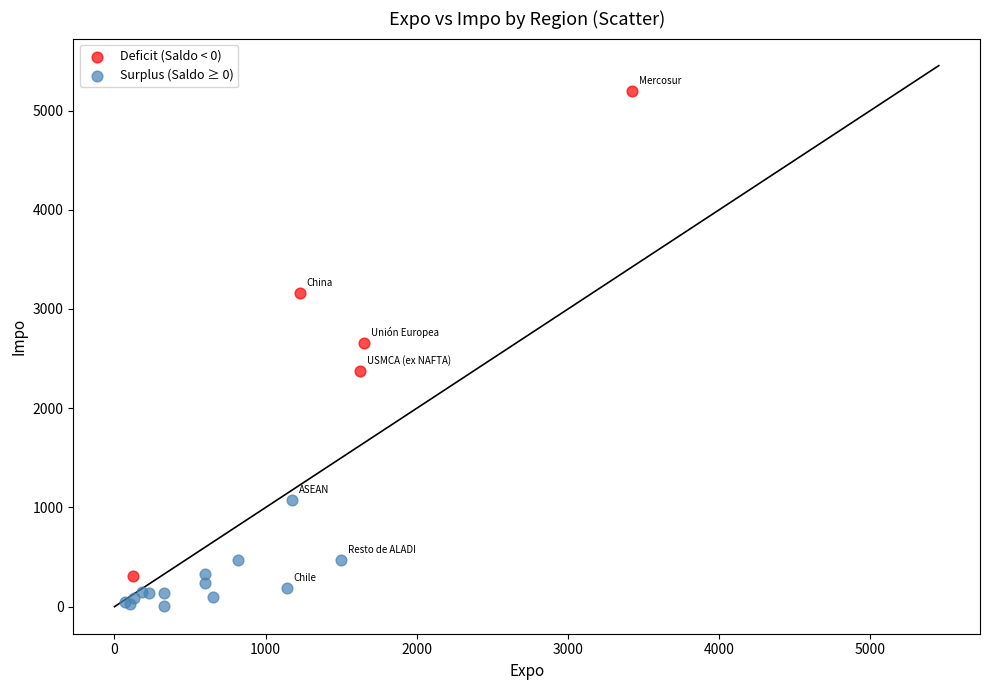

What are all the series names shown in the legend?

Deficit (Saldo < 0), Surplus (Saldo ≥ 0)